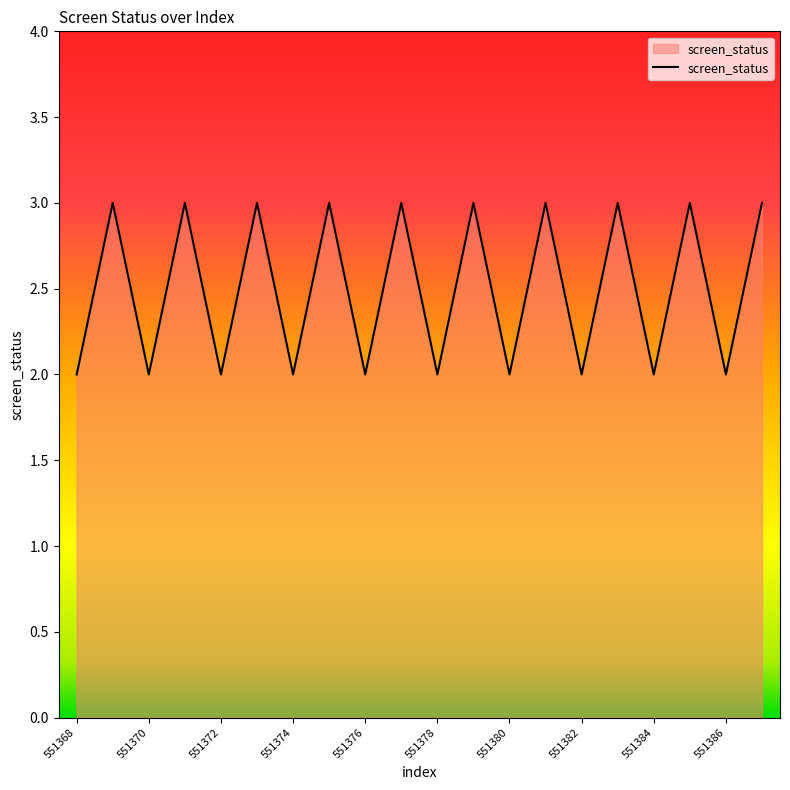

What is the greatest value displayed?

3